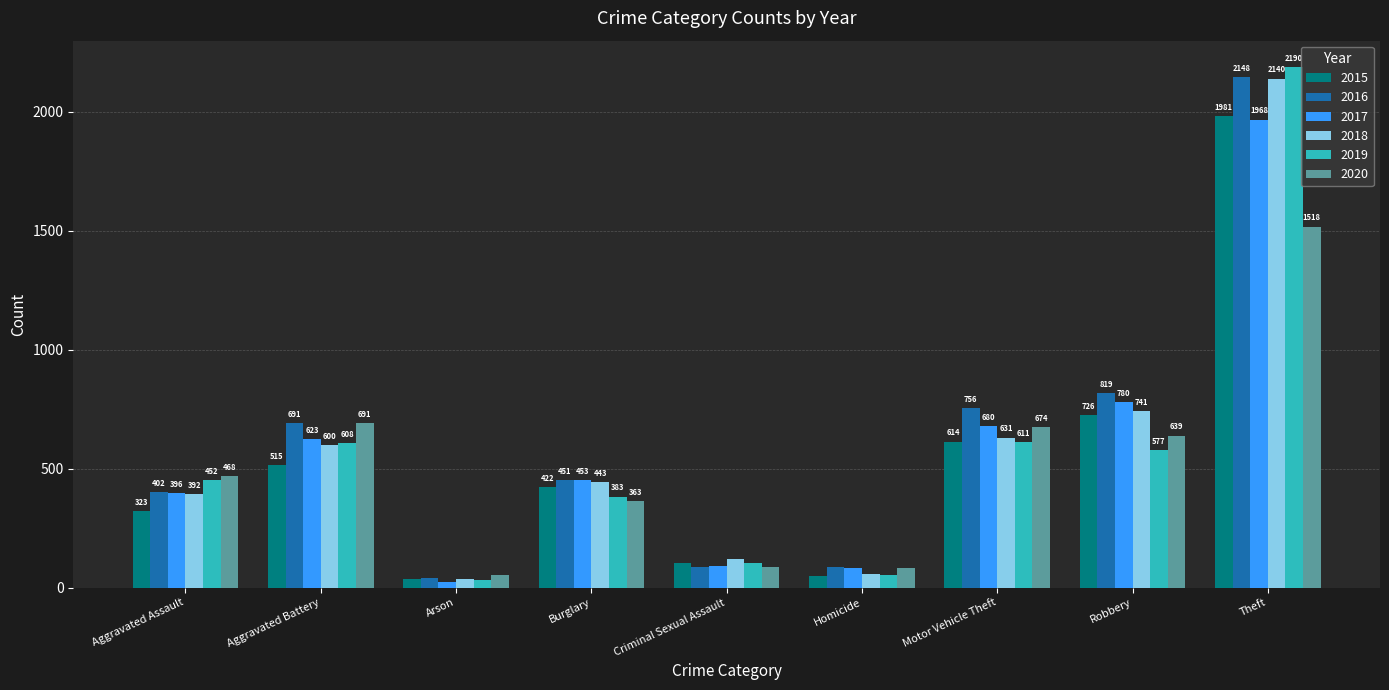

List the series in order of their peak value, highest first.

2019, 2016, 2018, 2015, 2017, 2020